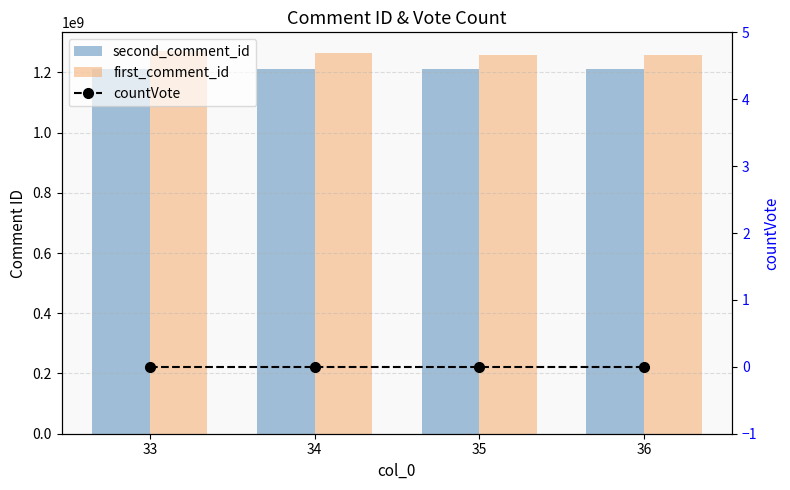

Is it true that countVote equals 0 at 36?

True